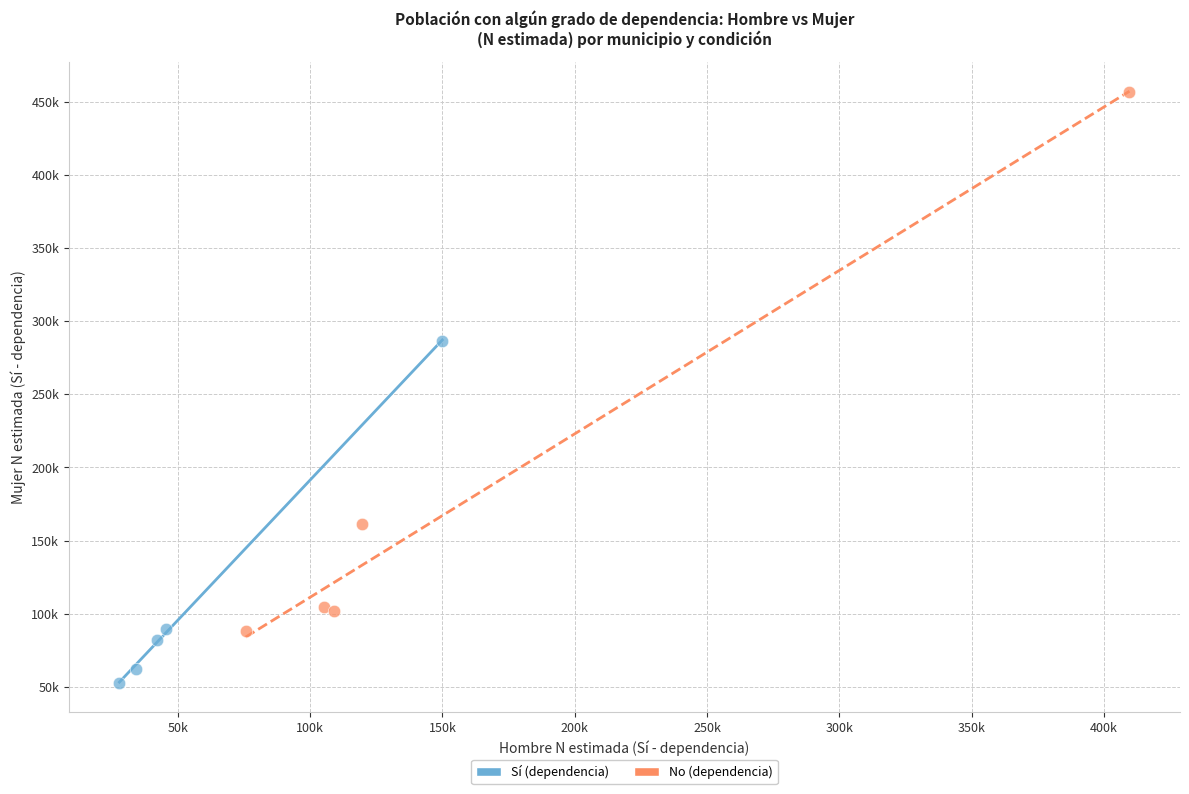

Which series has the widest spread of Y values?

No (dependencia)